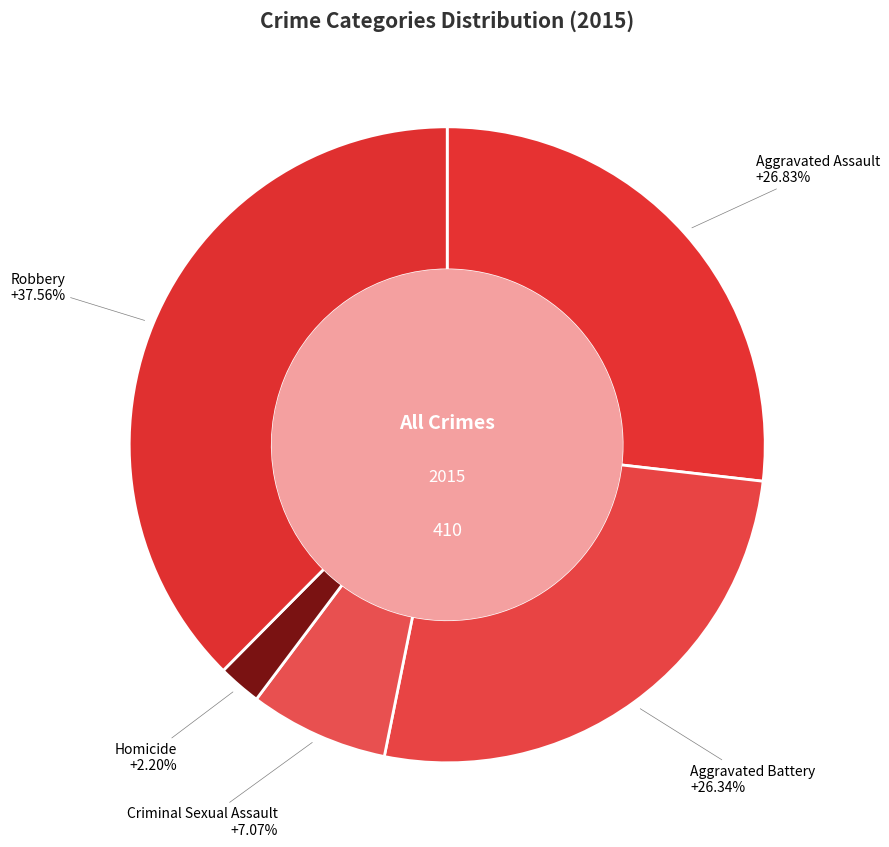

How many segments does this pie chart have?

5